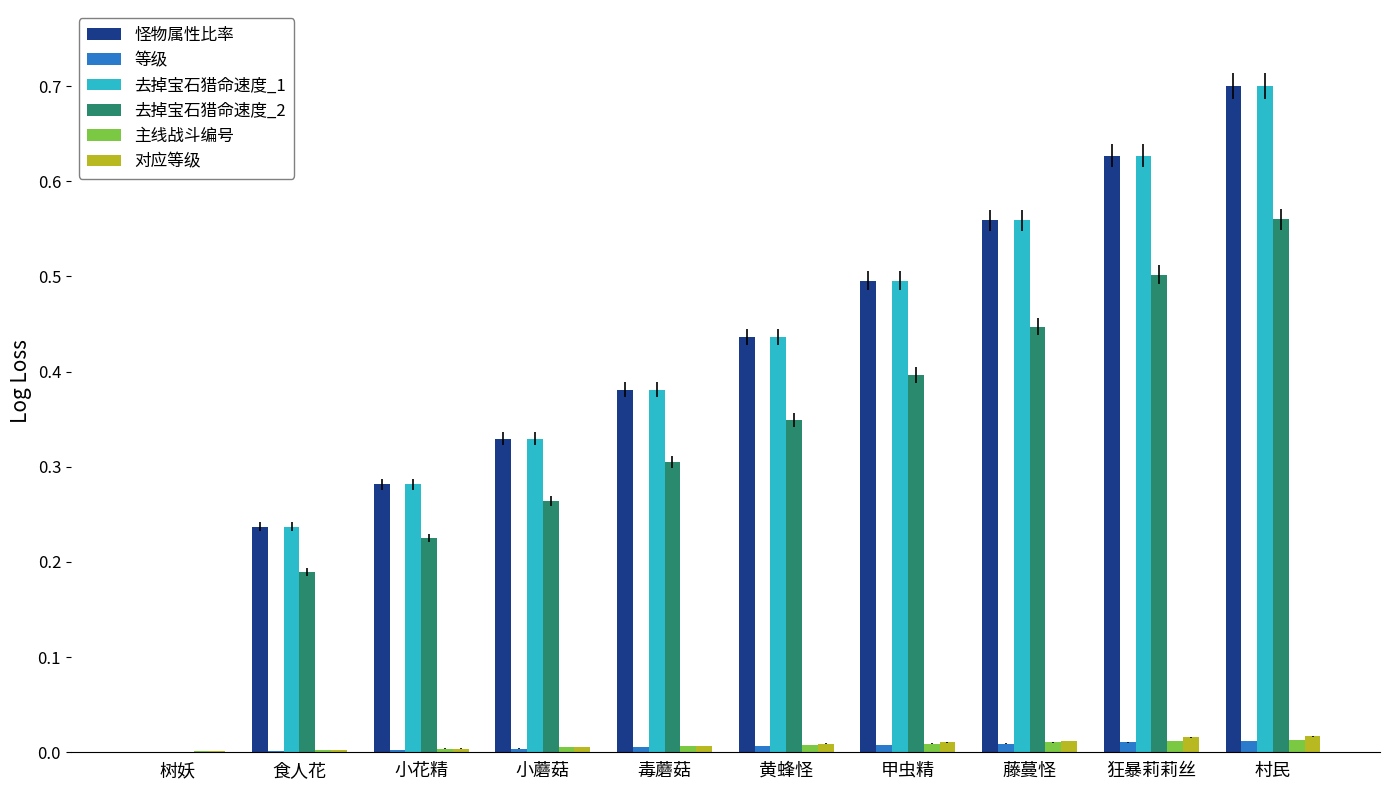

True or false: 等级 has a value of 0.0 at 食人花.

True